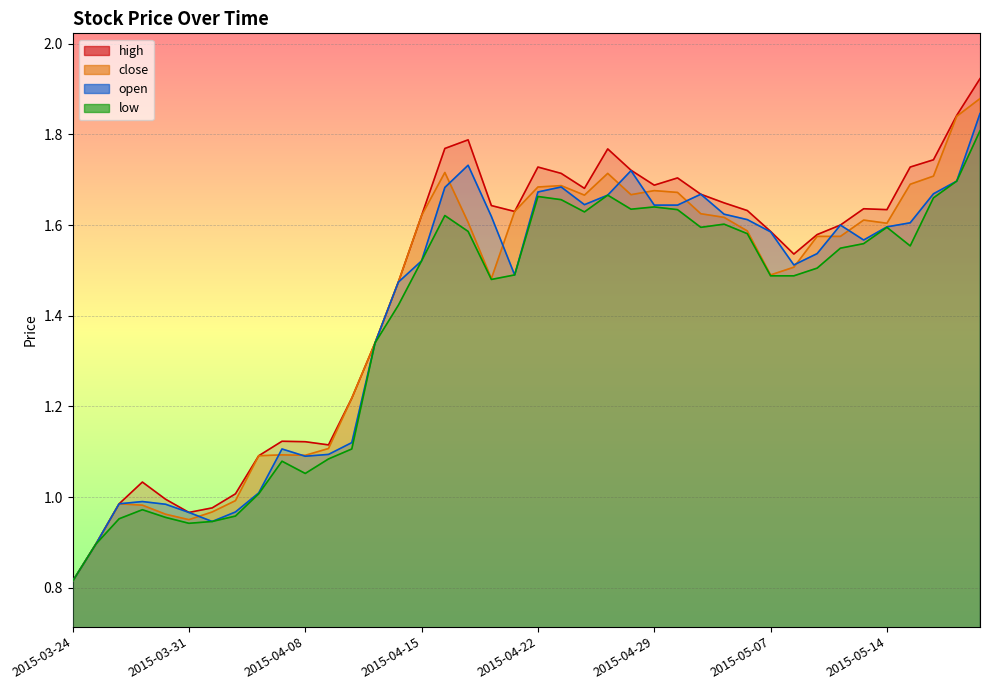

At which category does the chart reach its peak across all series?

2015-05-20